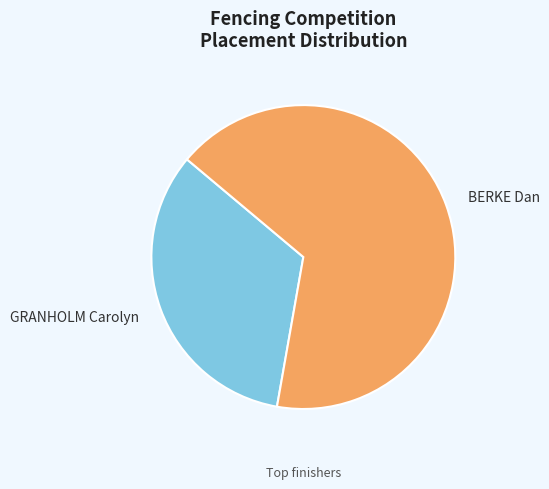

What is the majority slice?

BERKE Dan